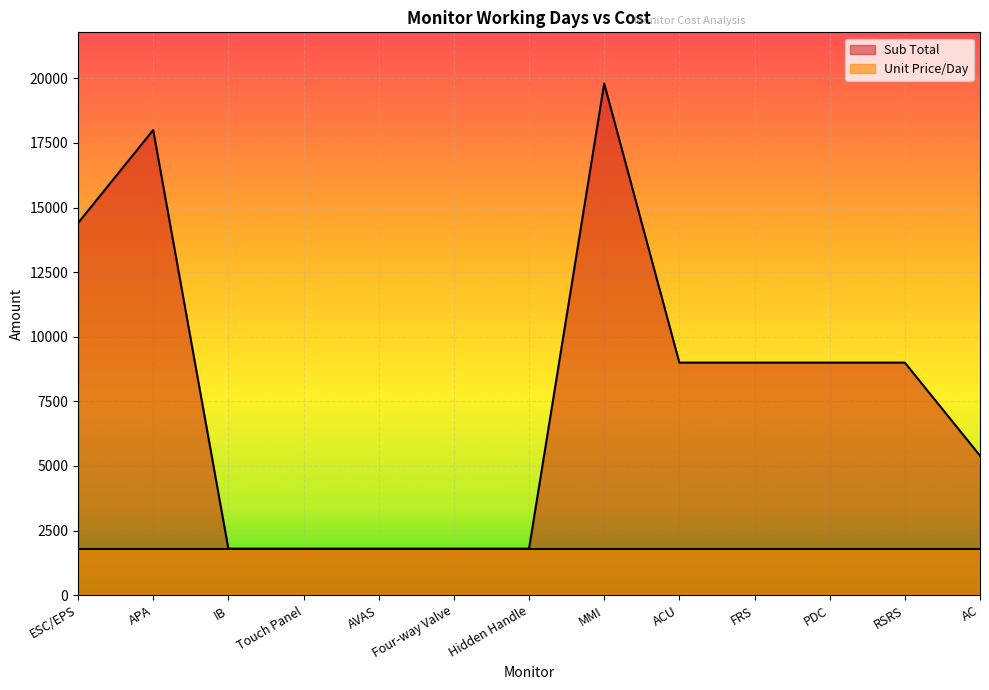

What is the minimum value shown in the chart?

1800